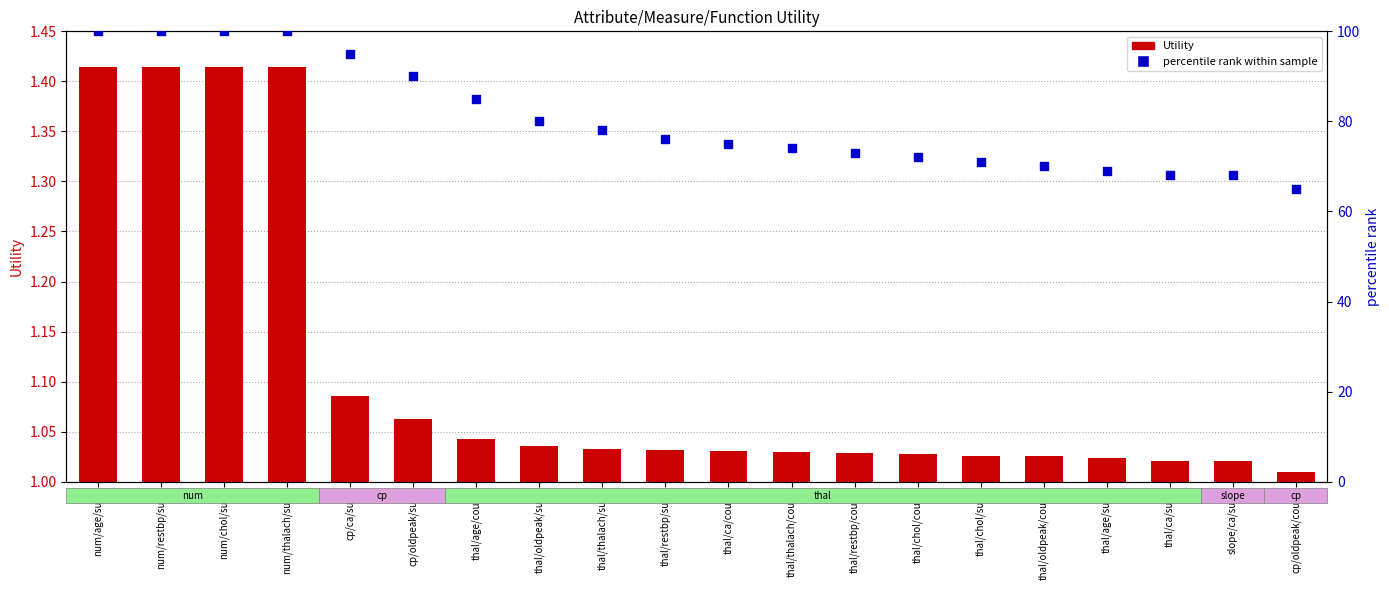

Which series reaches the maximum Y coordinate?

percentile rank within sample